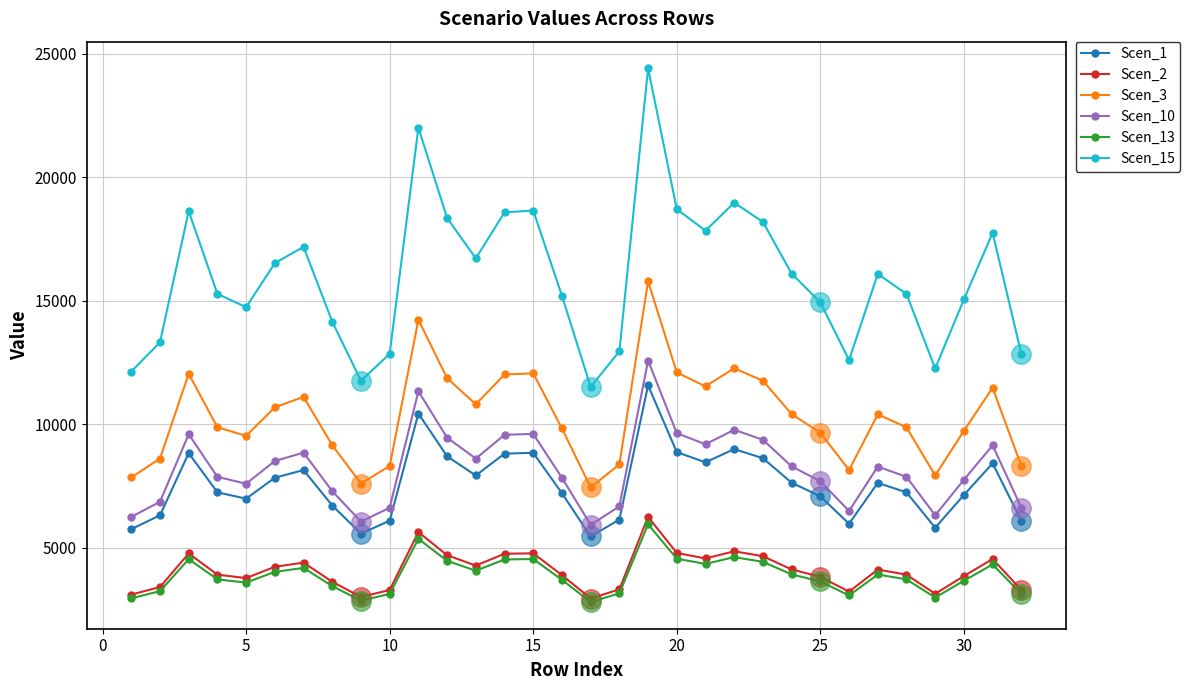

What are all the series names shown in the legend?

Scen_1, Scen_2, Scen_3, Scen_10, Scen_13, Scen_15